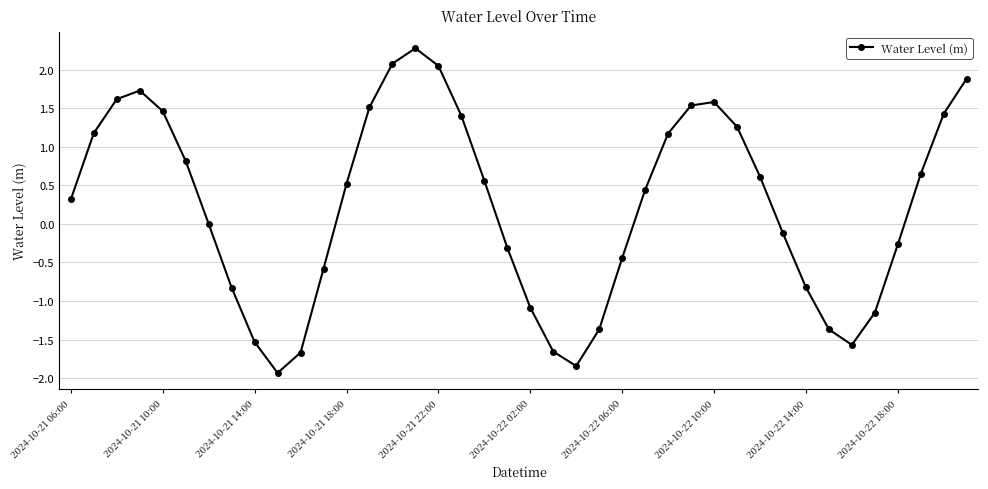

What is the value of the 26th point from the left?

0.4